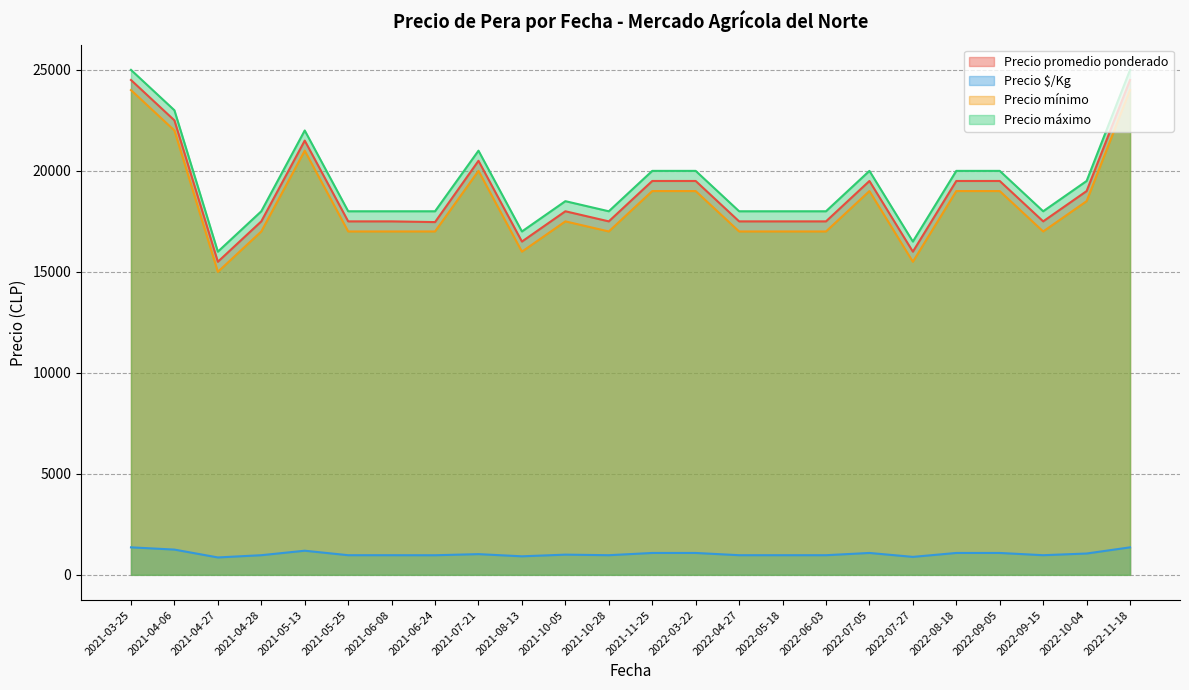

The value of Precio $/Kg at 2022-07-27 is 889.0. True or false?

True